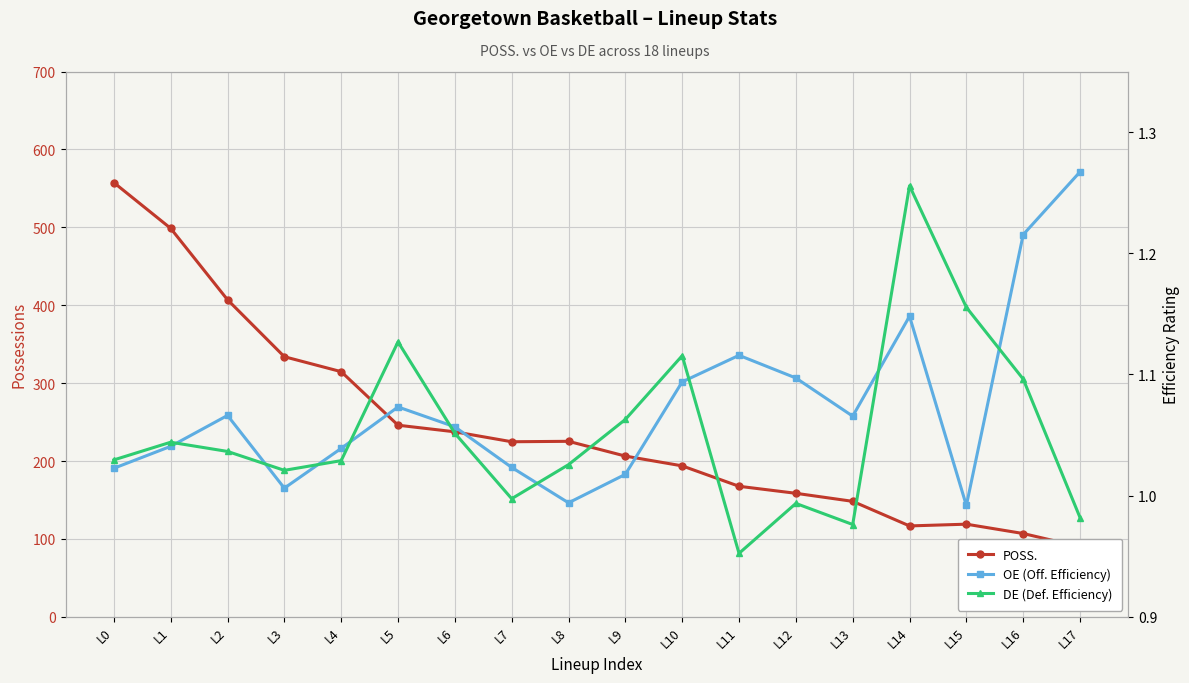

How many lines are shown in the chart?

3